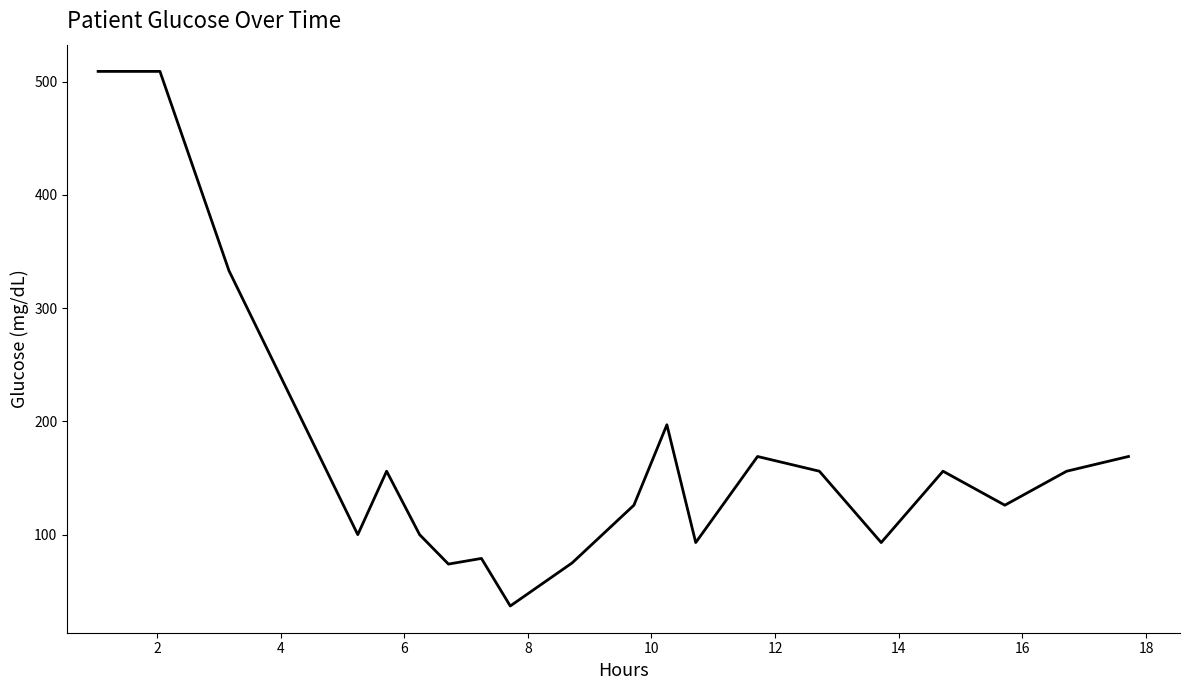

What is the smallest value displayed?

37